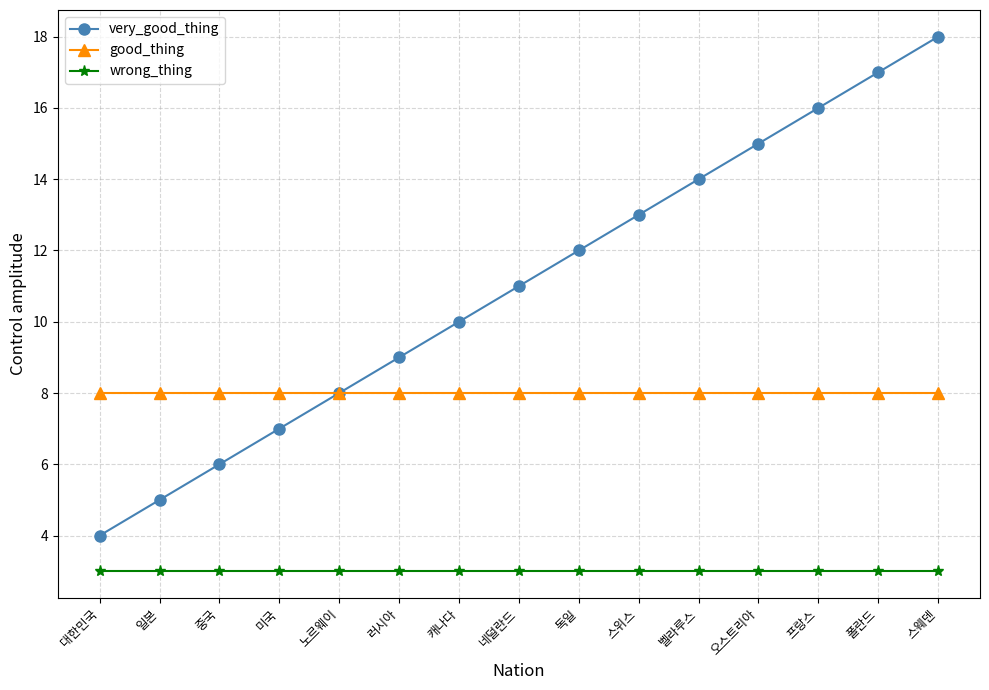

Which series has the largest range (max minus min)?

very_good_thing